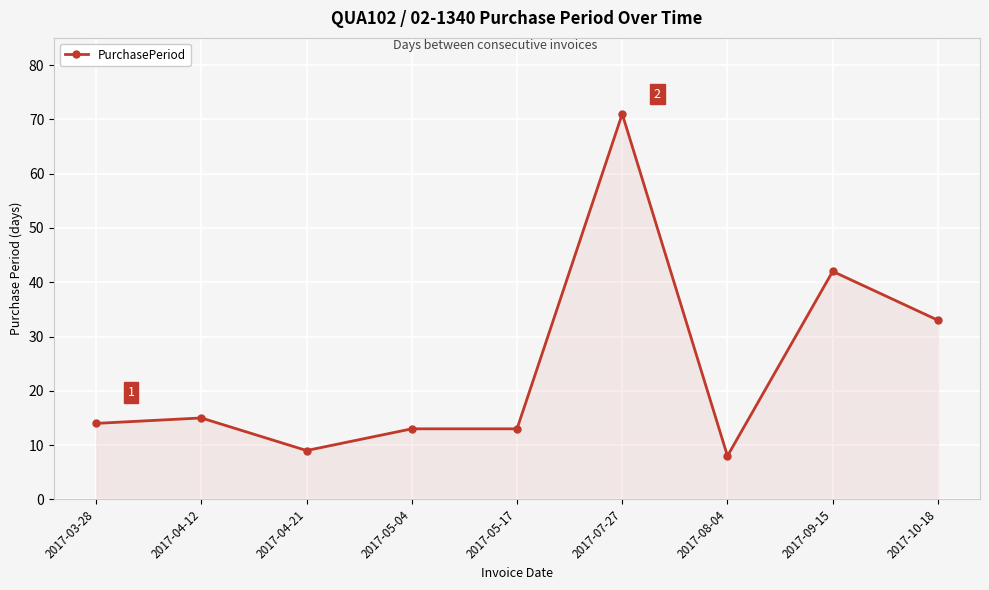

What is the difference between the values at 2017-08-04 and 2017-10-18?

25